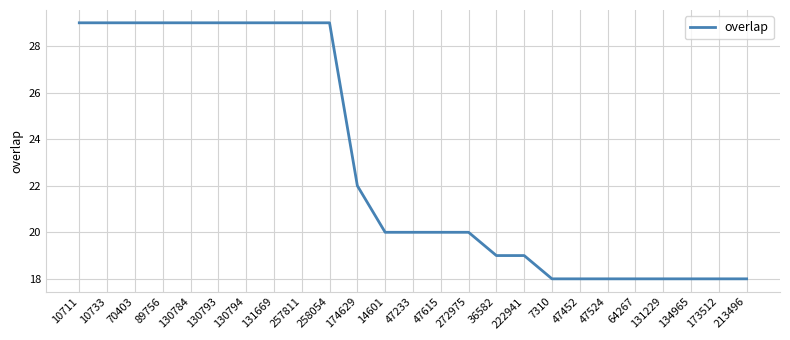

Is it true that the value at 130794 is 29?

True